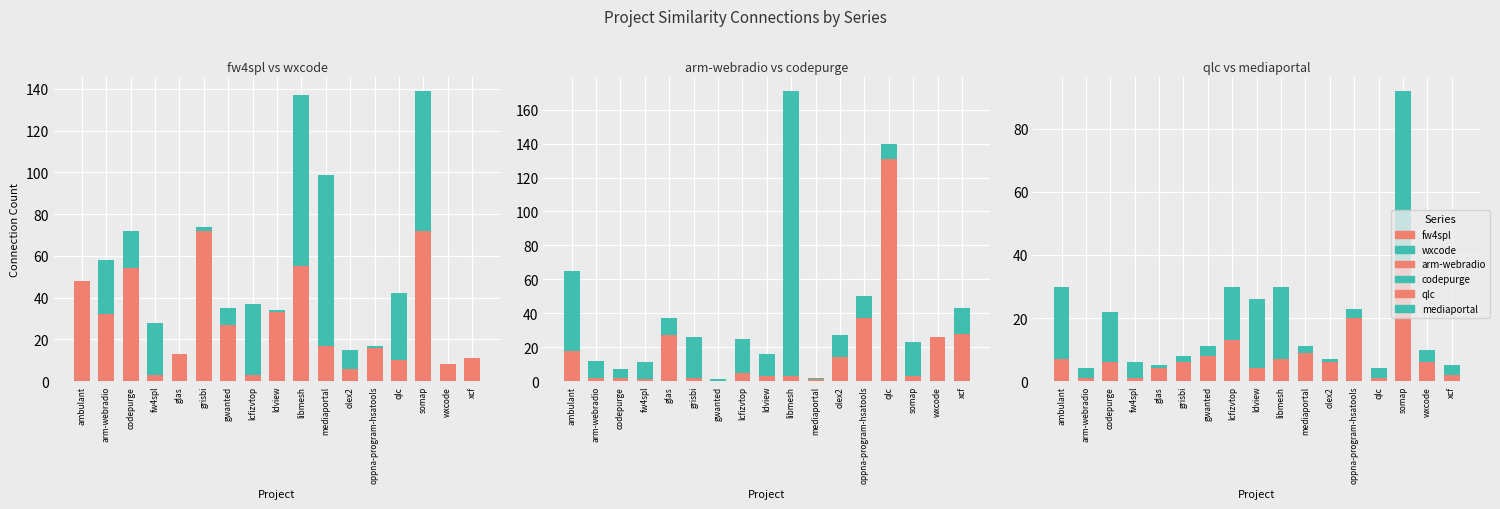

What is the label of the 13th bar from the left?

oppna-program-hsatools